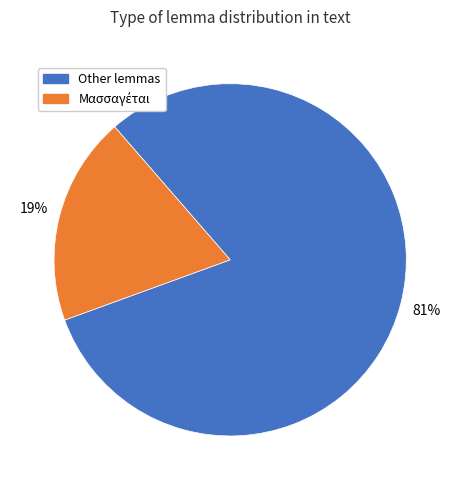

To the nearest percent, what is the average slice percentage?

50%